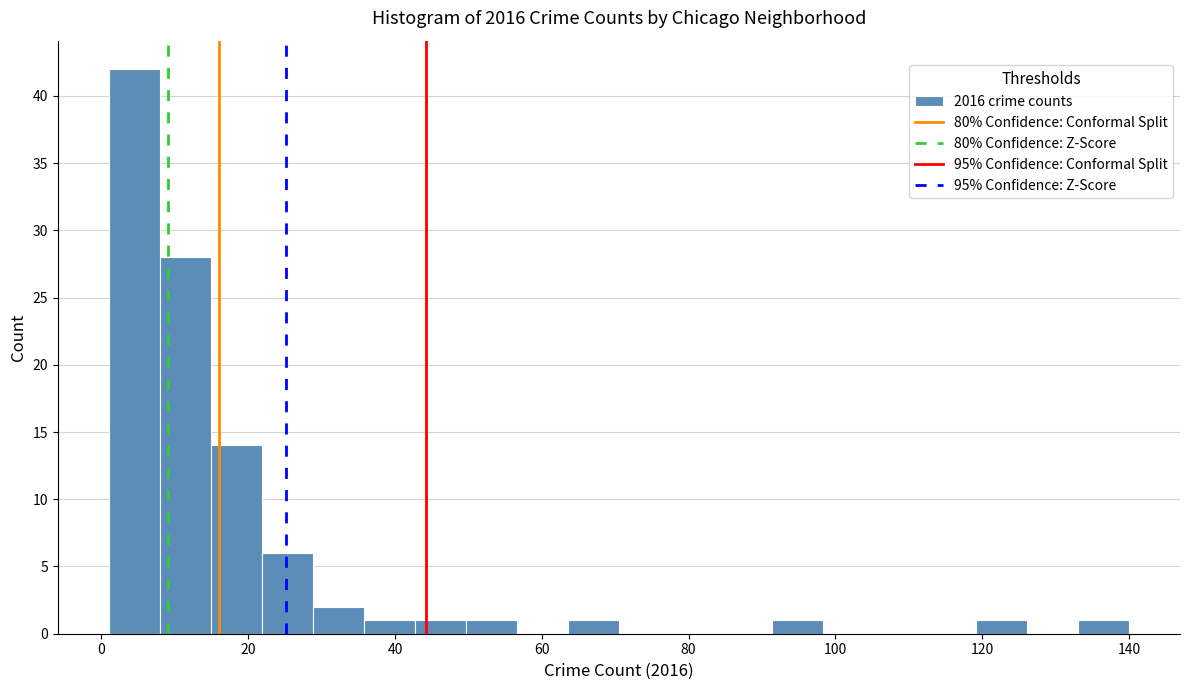

Read against the x-axis, roughly where is the centre of the tallest bar?

4